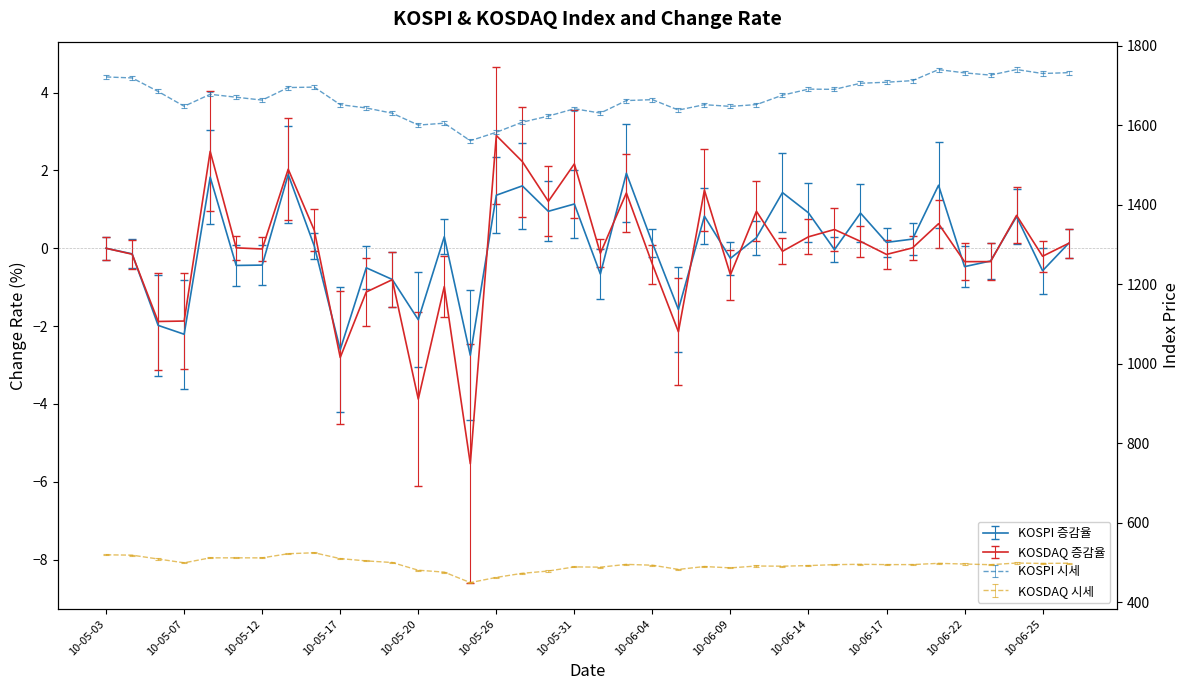

Where is the first local minimum for KOSPI 시세?

10-05-07